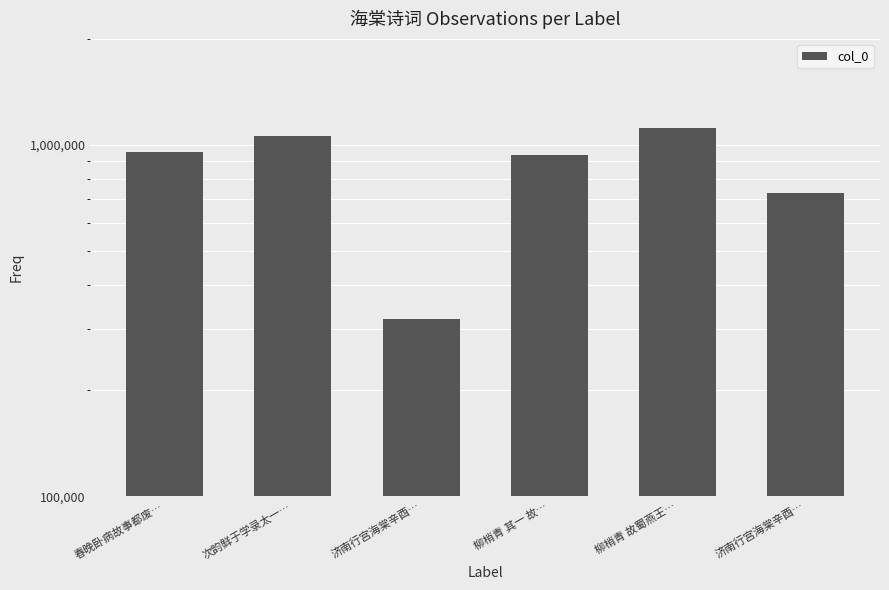

Reading left to right, transcribe all the data shown in this chart.

春晚卧病故事都废…=956620	次韵鲜于学录太一…=1061694	济南行宫海棠辛酉…=319304	柳梢青 其一 故…=937476	柳梢青 故蜀燕王…=1118787	济南行宫海棠辛酉…=730341